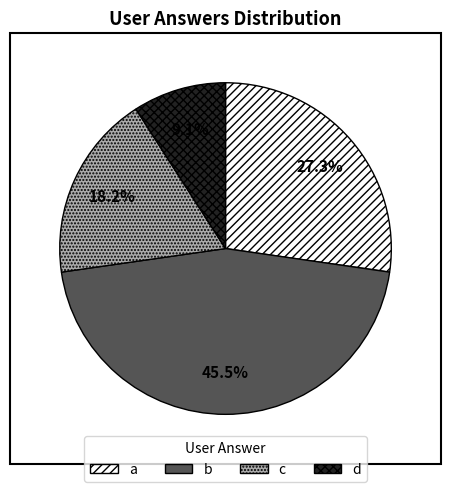

Rank the categories by value from highest to lowest.

b, a, c, d